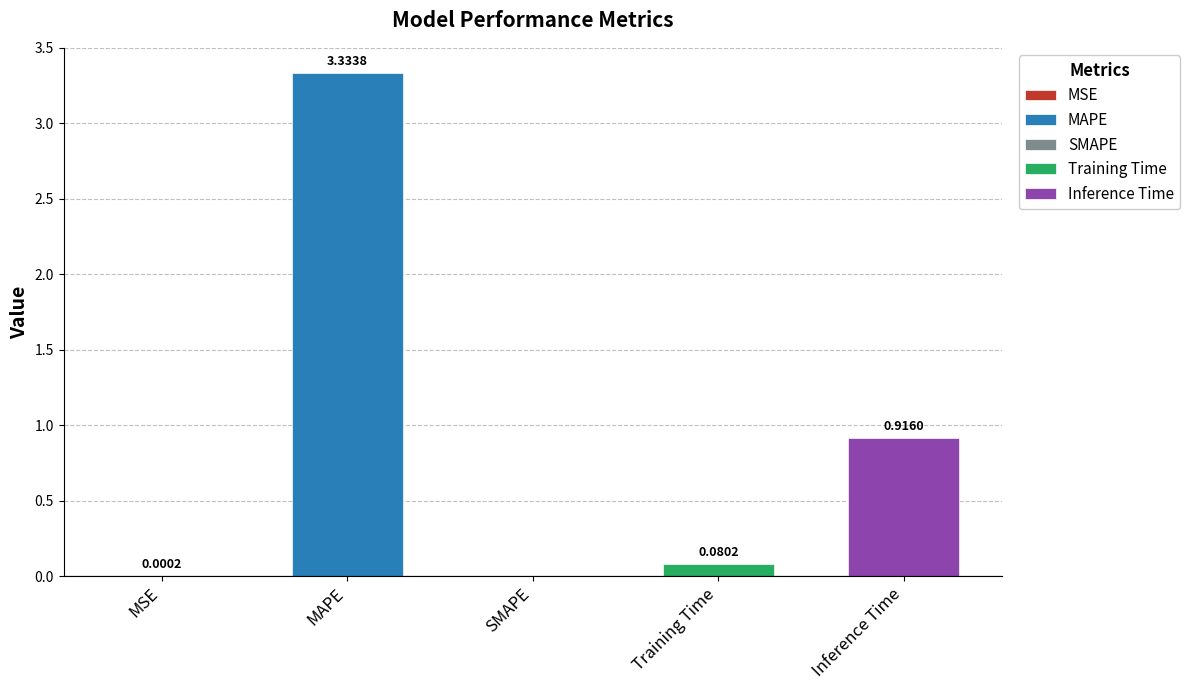

What is the change in value from MAPE to Inference Time?

-2.4